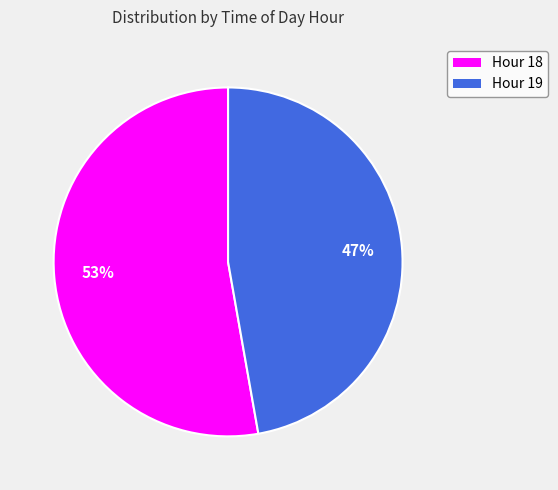

Is it true that Hour 18 is 63% of the pie?

False